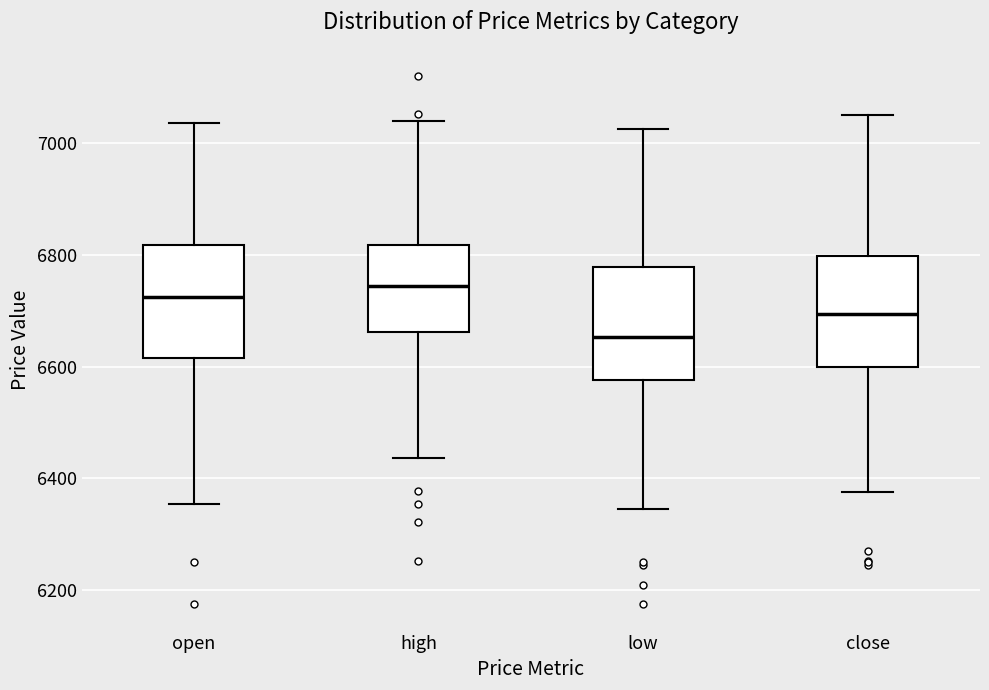

Reading left to right, transcribe this box plot: for each box, give where its median line is, the range the box spans, and where its two whiskers end, as read against the y-axis. The values are not printed on the chart, so give them approximately, as read against the axis.

open: median 6720, box 6620 to 6820, whiskers 6360 to 7040
high: median 6740, box 6660 to 6820, whiskers 6440 to 7040
low: median 6660, box 6580 to 6780, whiskers 6340 to 7020
close: median 6700, box 6600 to 6800, whiskers 6380 to 7060